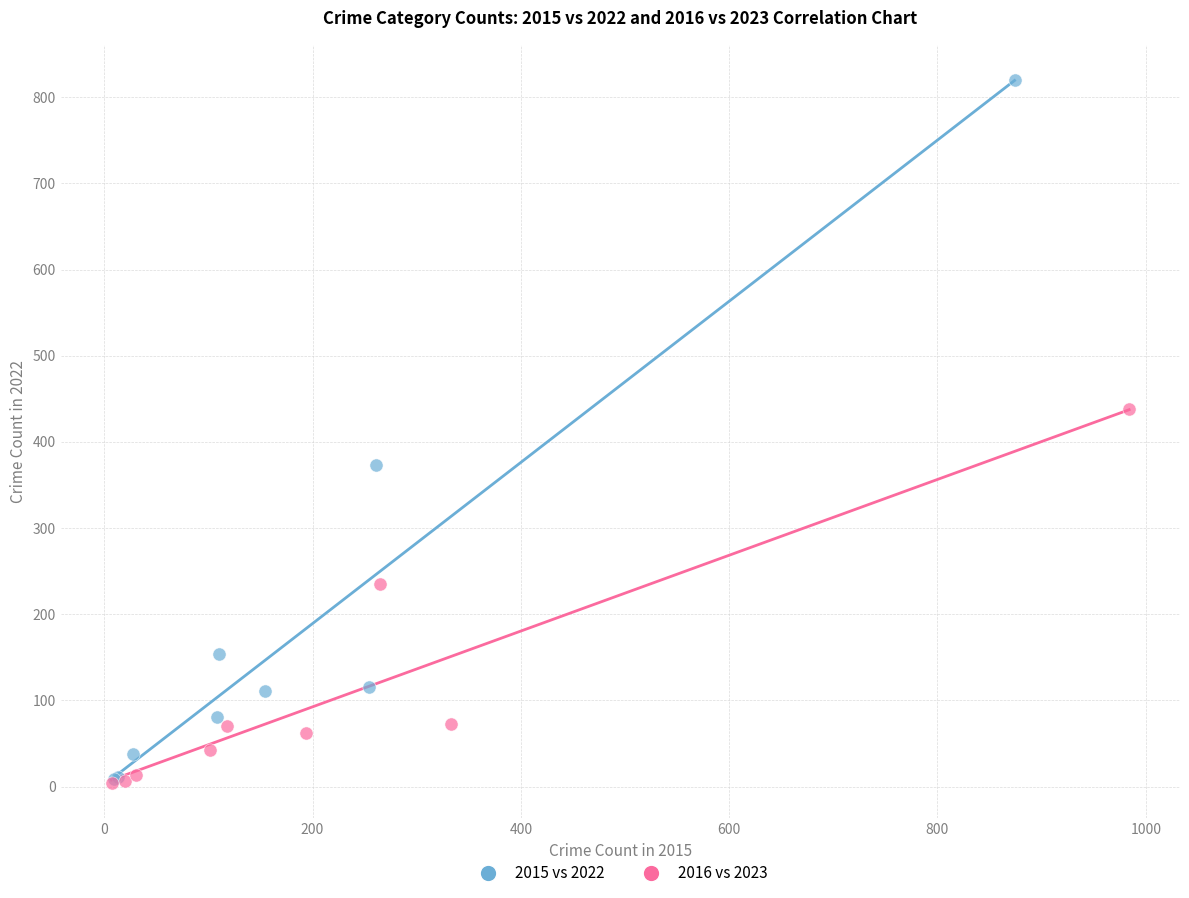

Which series contains the highest Y value?

2015 vs 2022